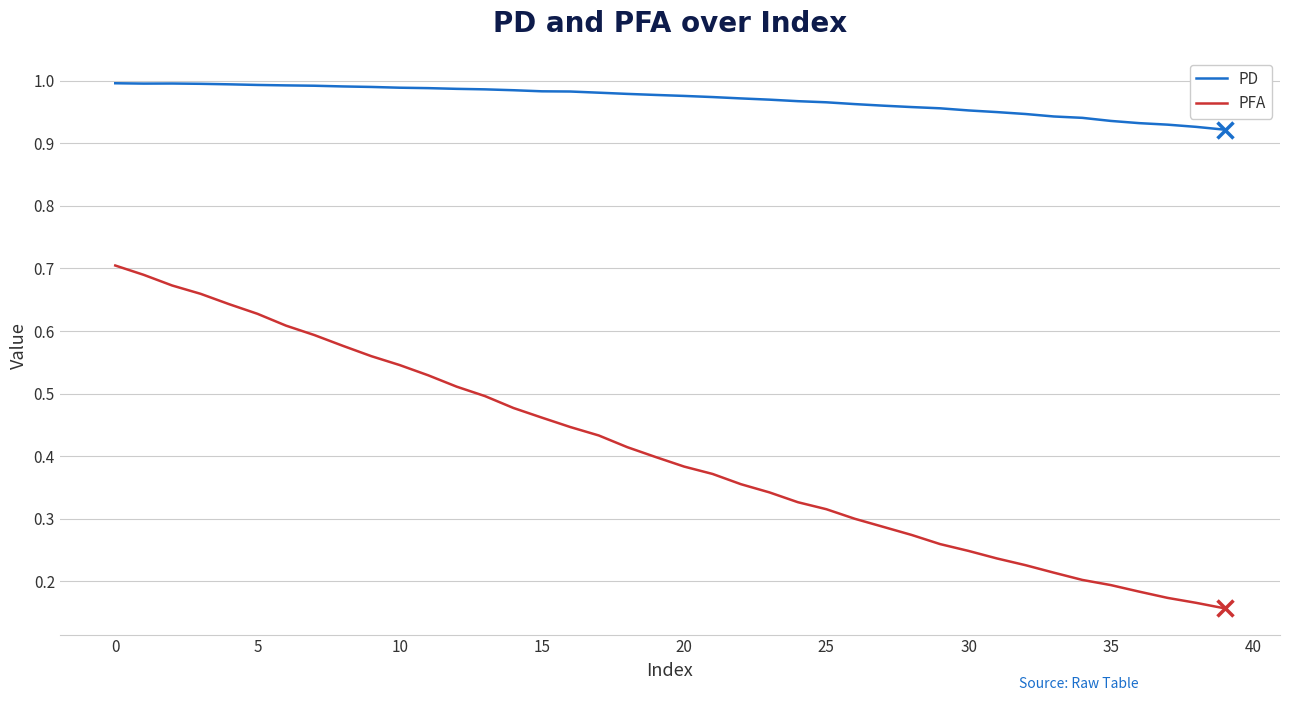

True or false: PFA has more than 1 interior local peaks.

False